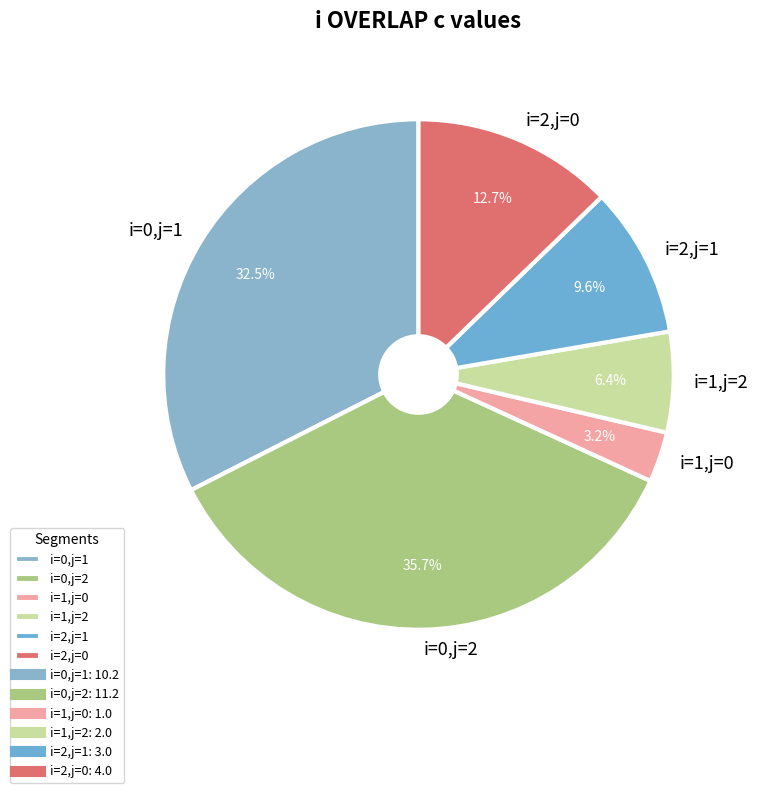

How many segments does this pie chart have?

6